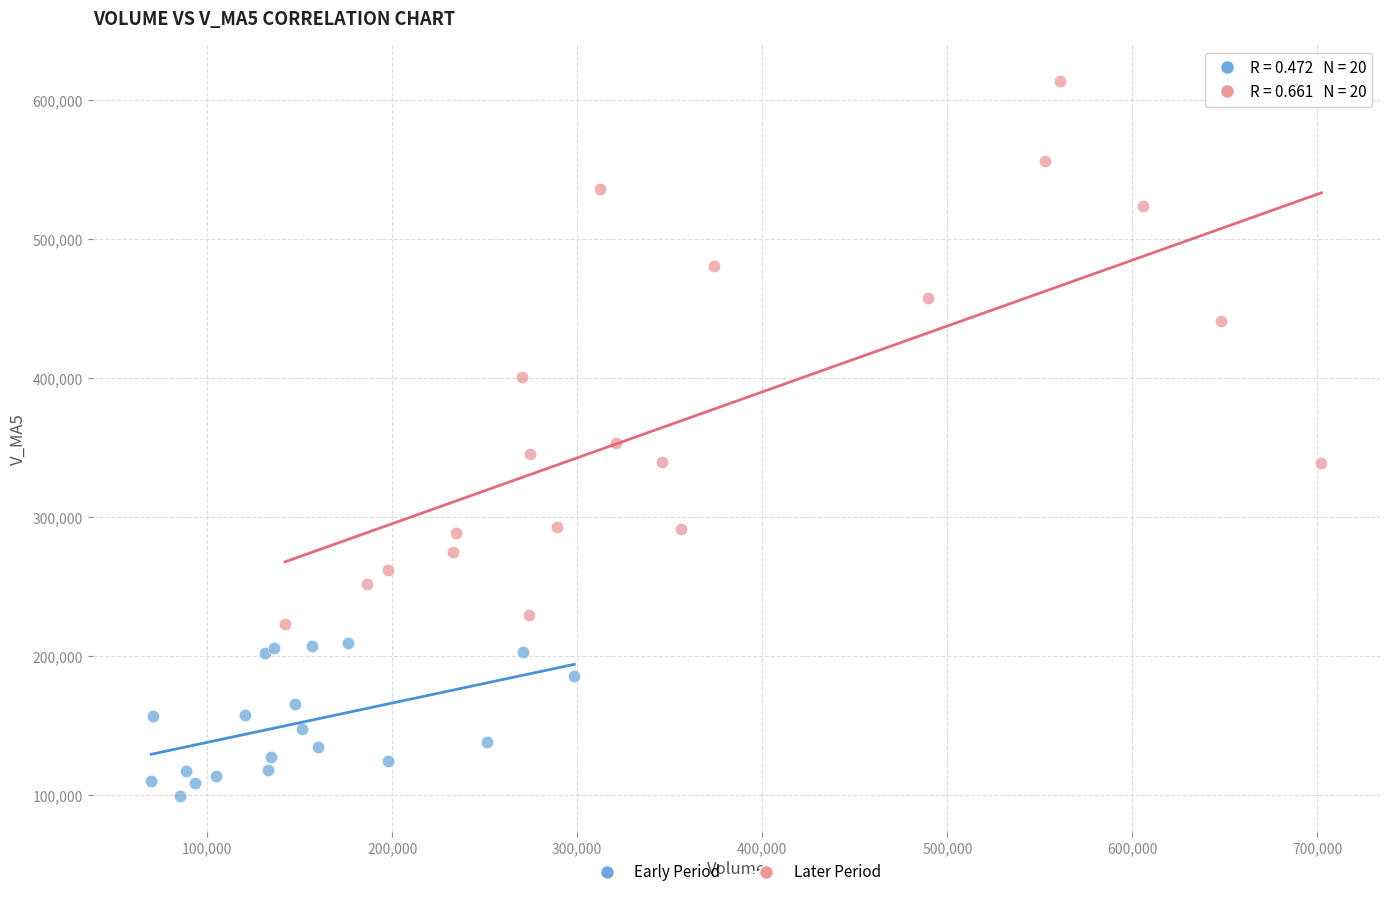

Which series has the widest spread of Y values?

Later Period